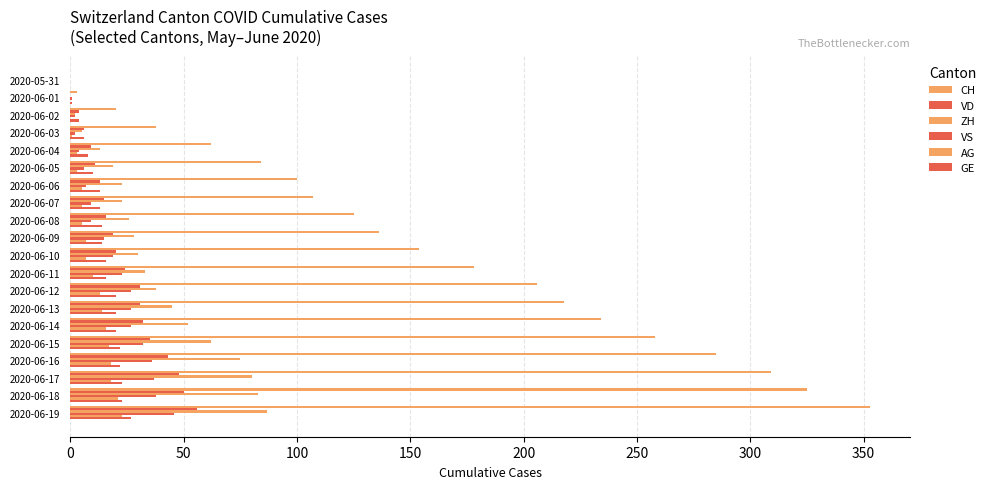

At which category is the sum across all series the highest?

2020-06-19